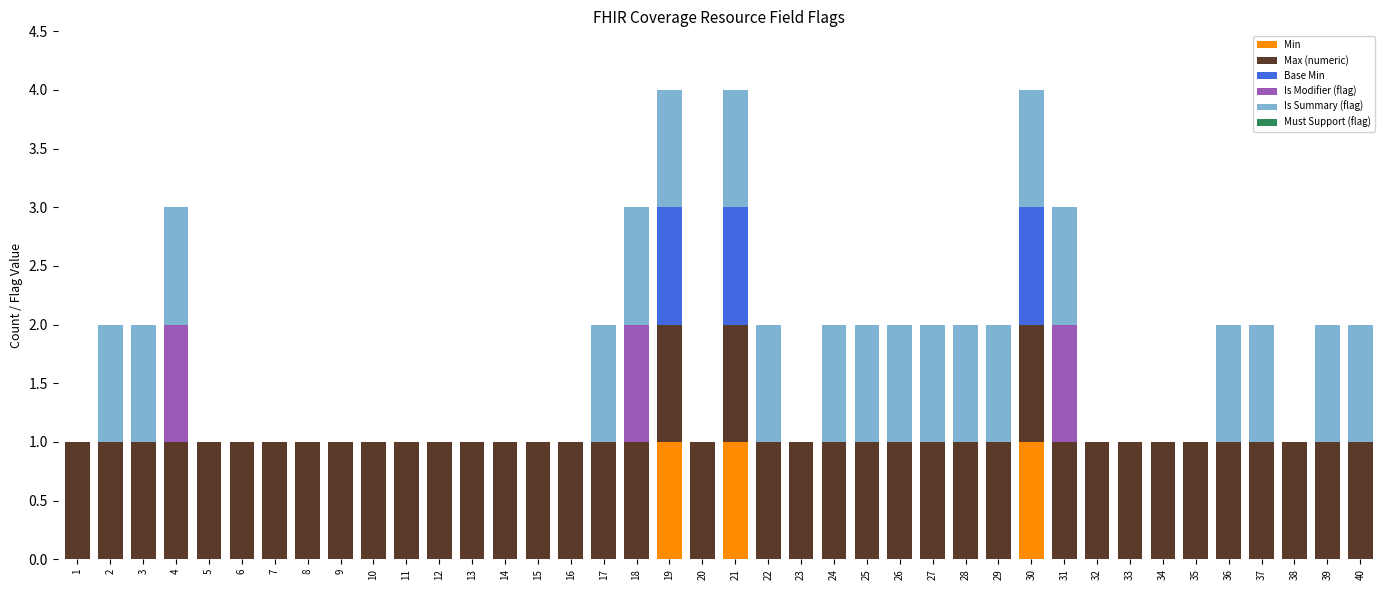

What is the total value across all series at 4?

3